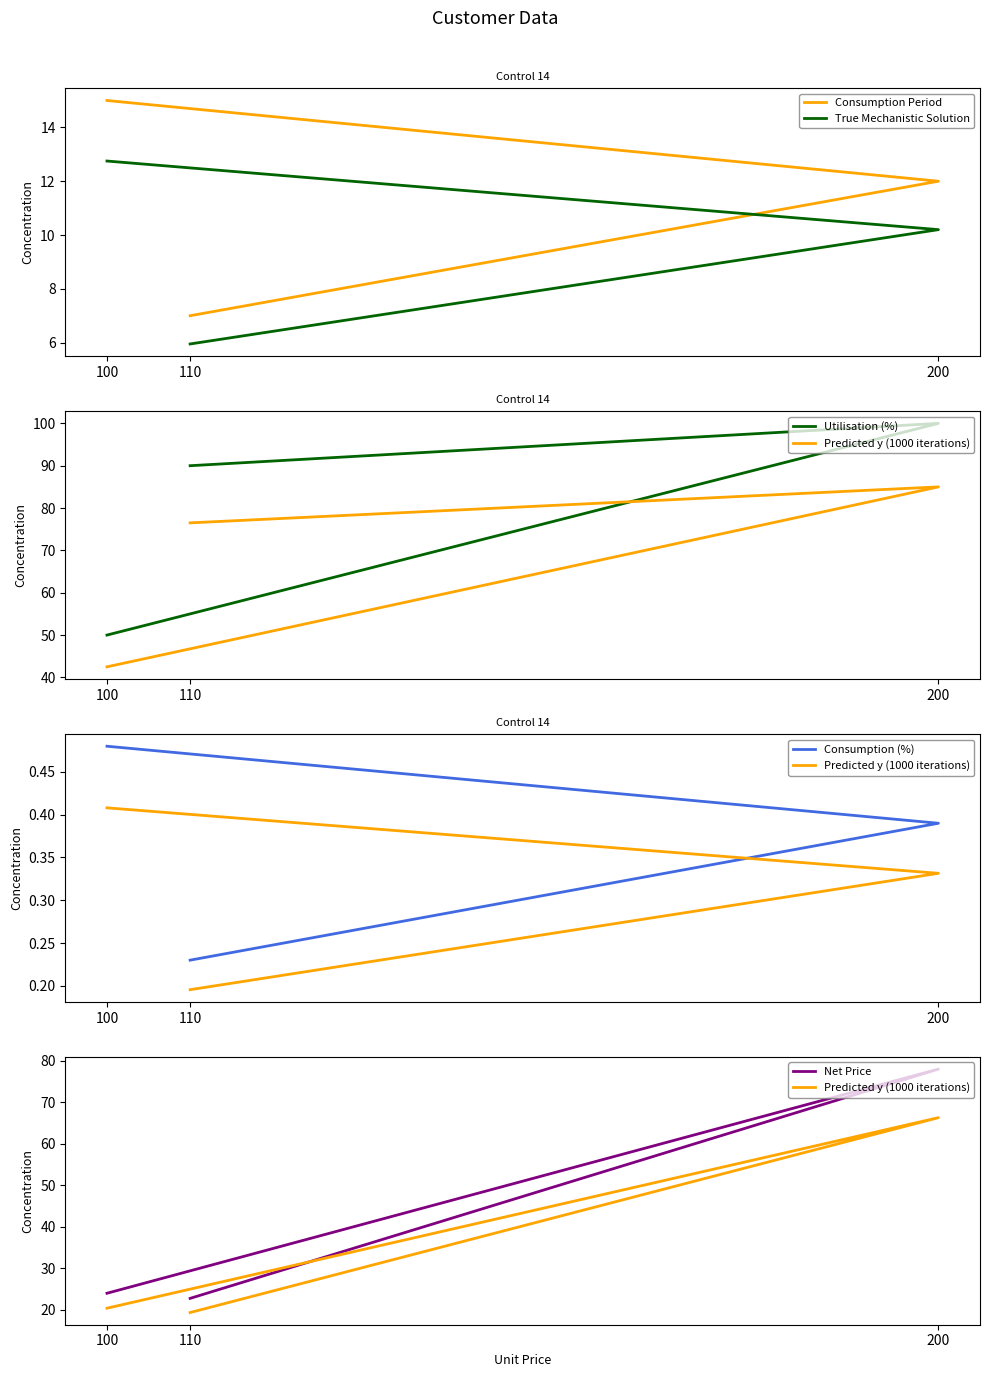

The True Mechanistic Solution series shows 4.3 at 100. True or false?

False